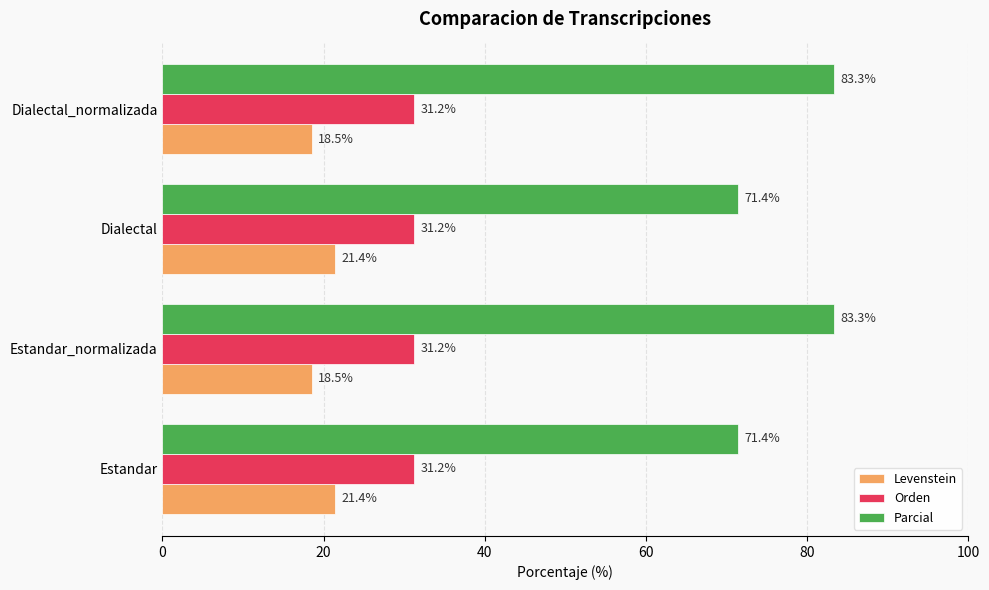

How many values in the Parcial series exceed 83?

2